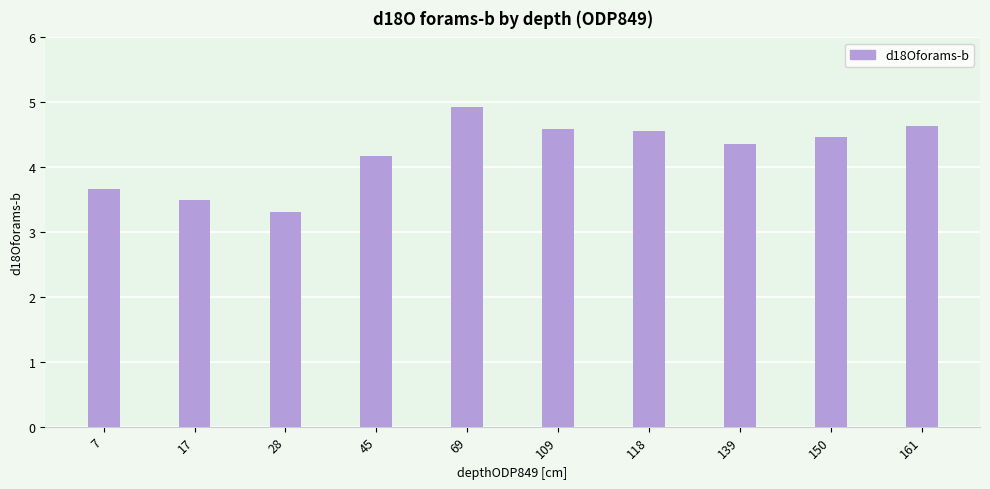

What is the smallest value displayed?

3.3